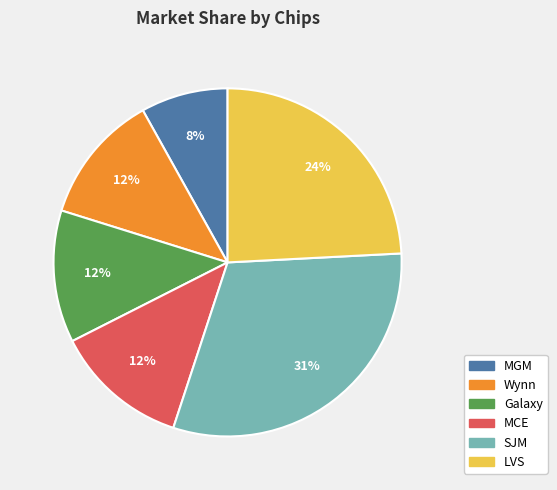

Which slice is the largest?

SJM